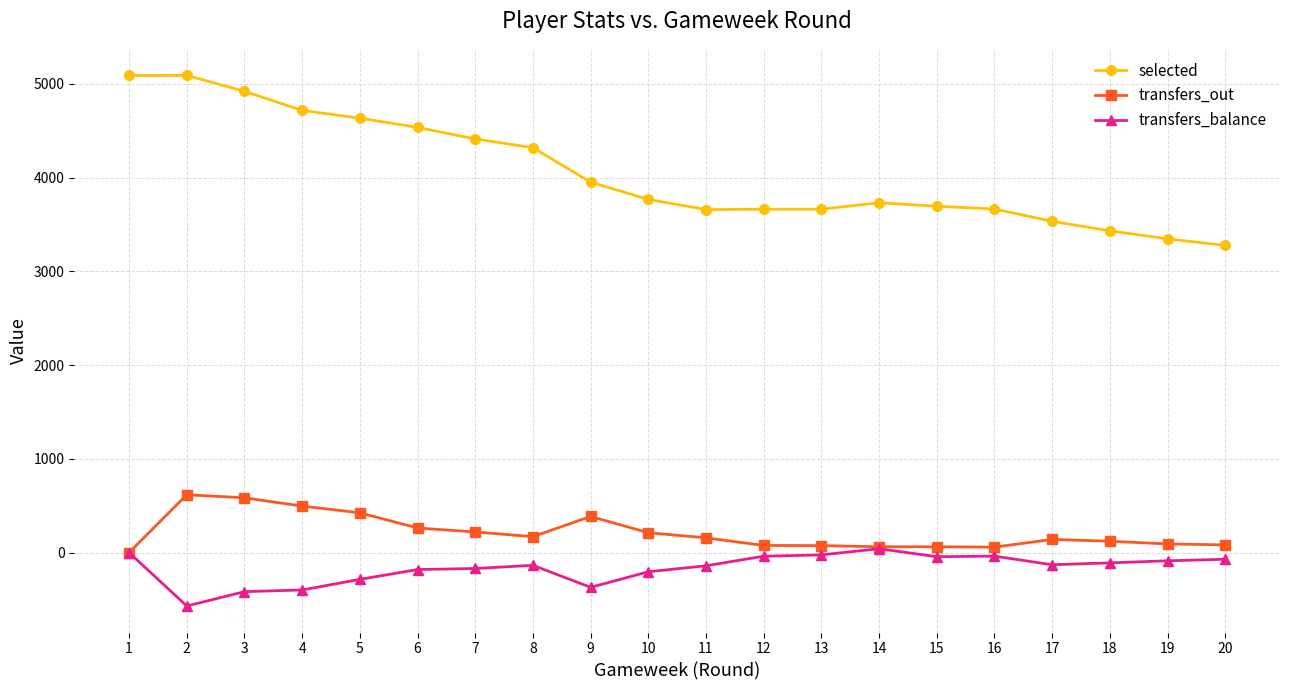

Which series has the largest total across all categories?

selected